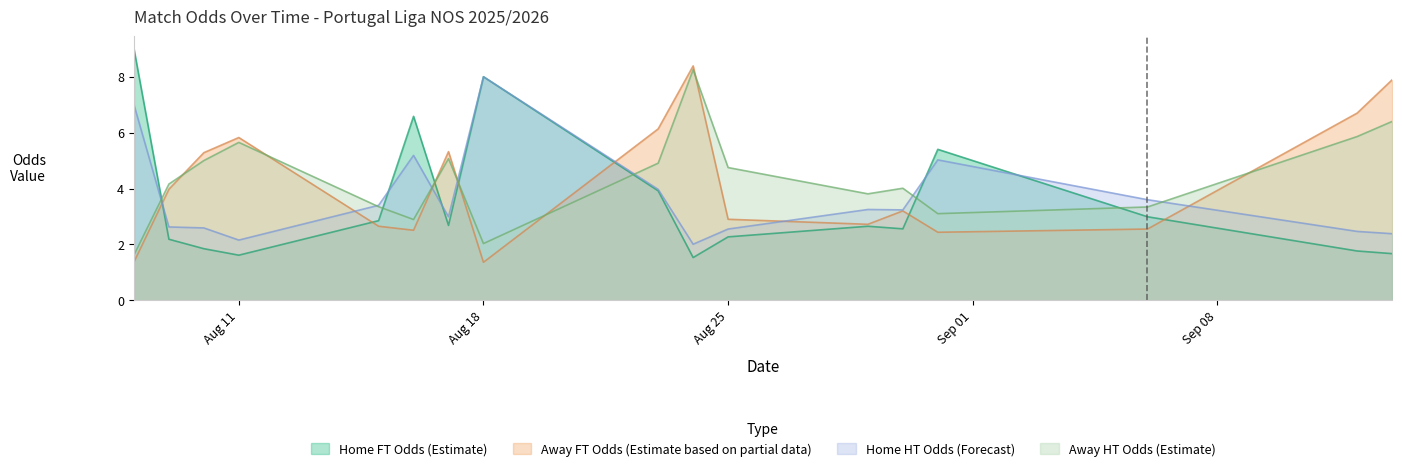

After their last crossing, which series has the higher values: Home FT Odds (Estimate) or Away HT Odds (Estimate)?

Away HT Odds (Estimate)